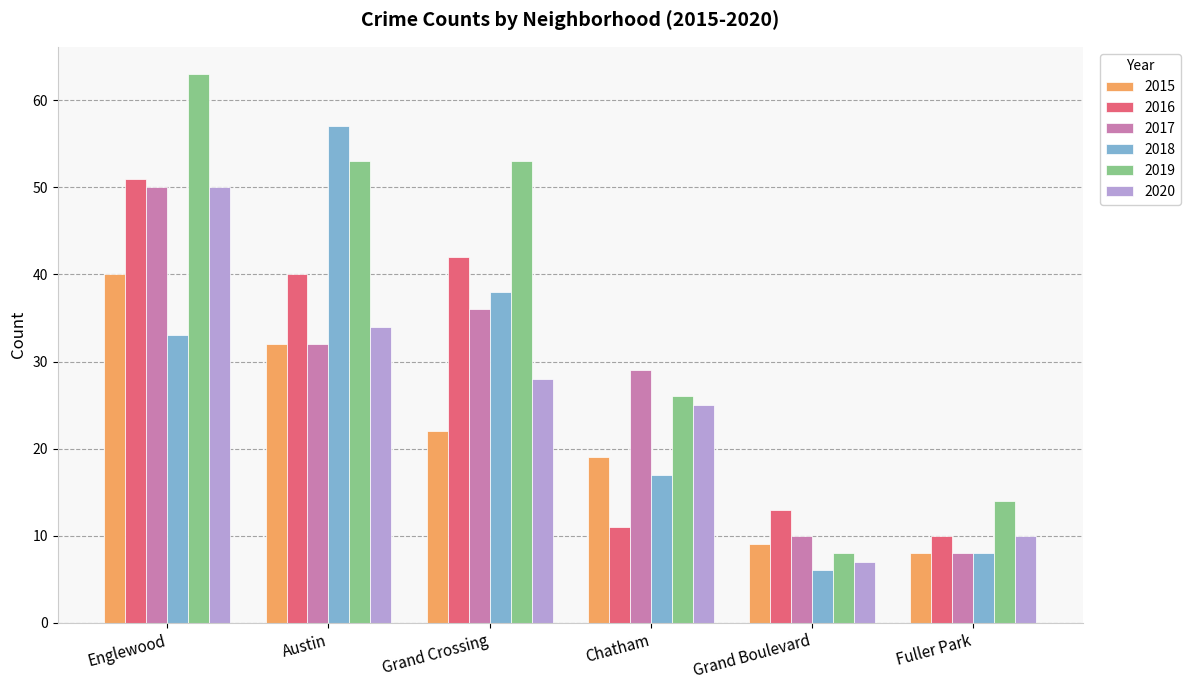

How many groups of bars are there?

6